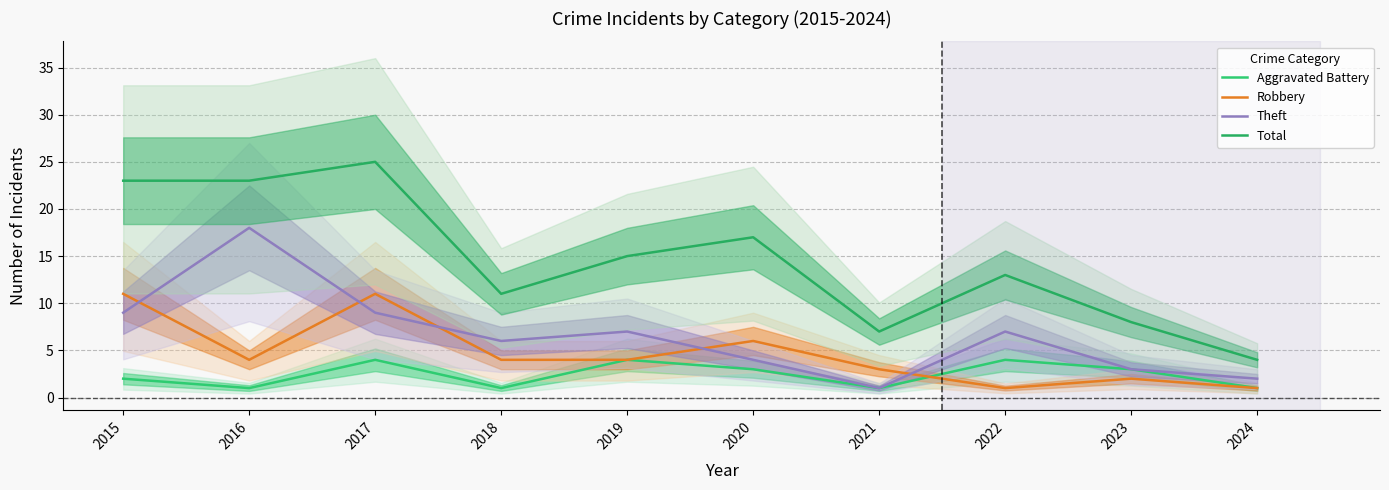

How many lines are shown in the chart?

4